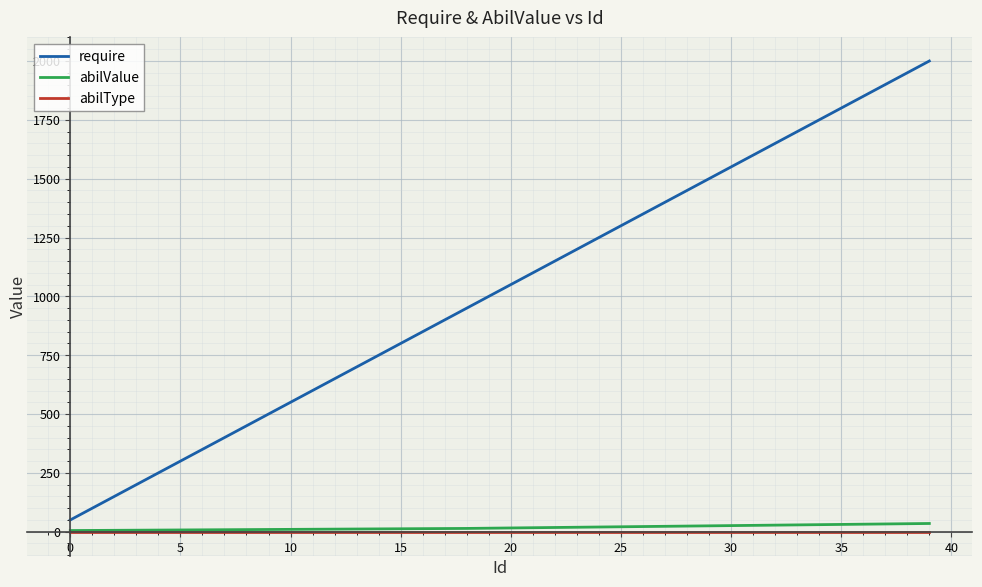

Which series has the widest spread of values?

require